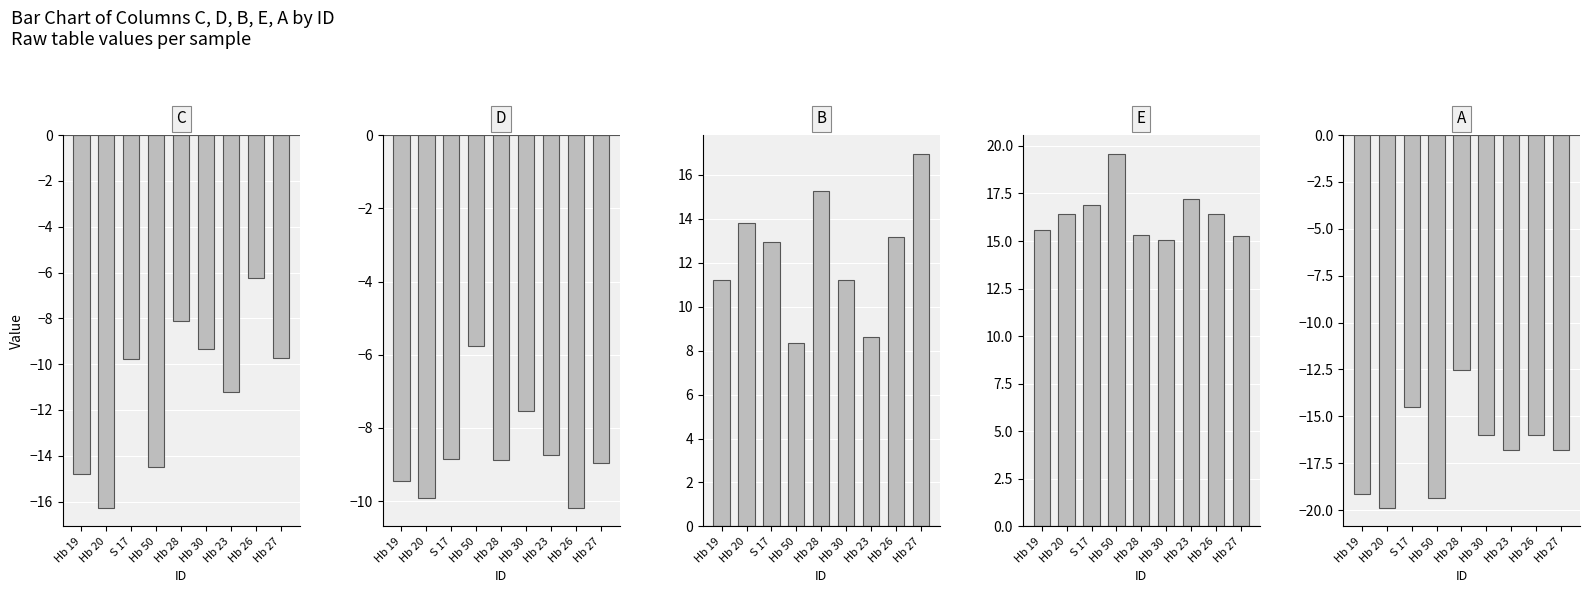

How many groups of bars are there?

9